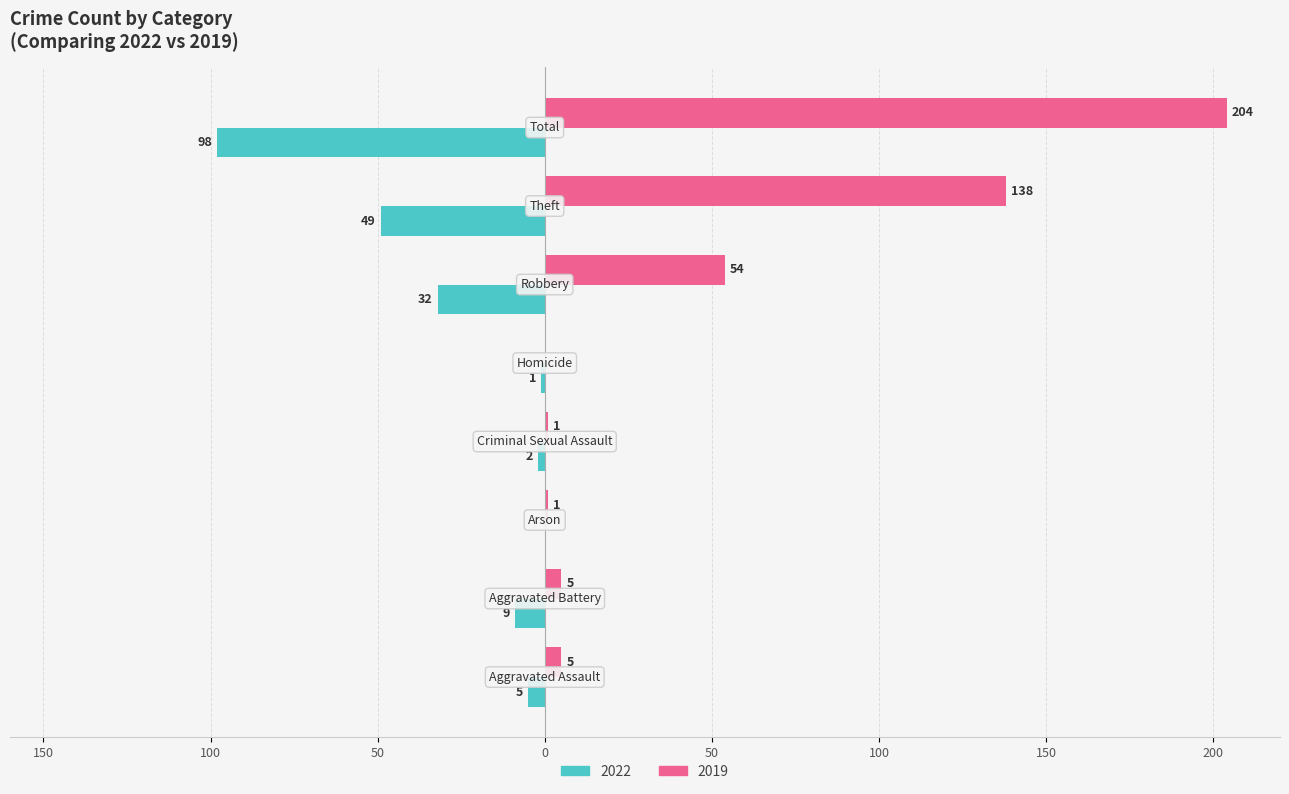

What are all the series names shown in the legend?

2022, 2019